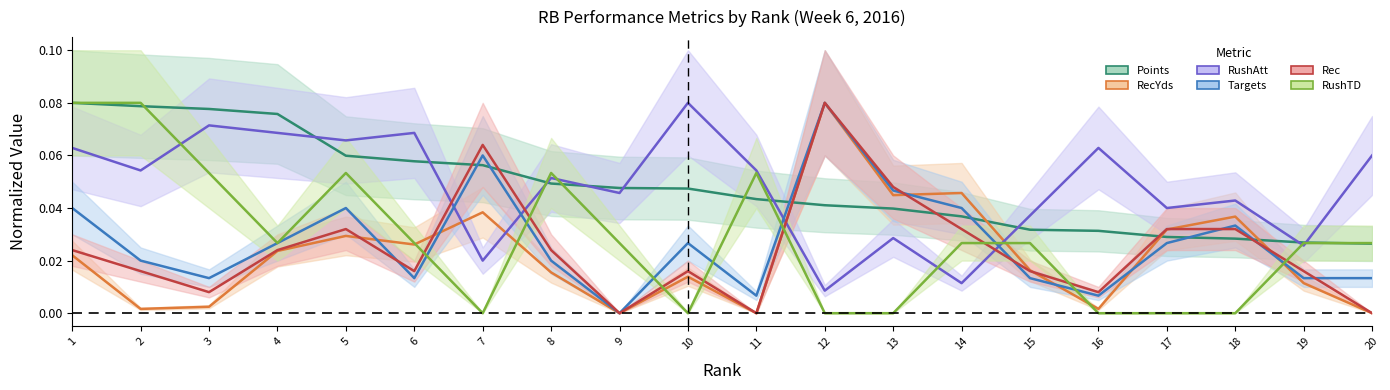

At how many categories does at least one series exceed 0?

20